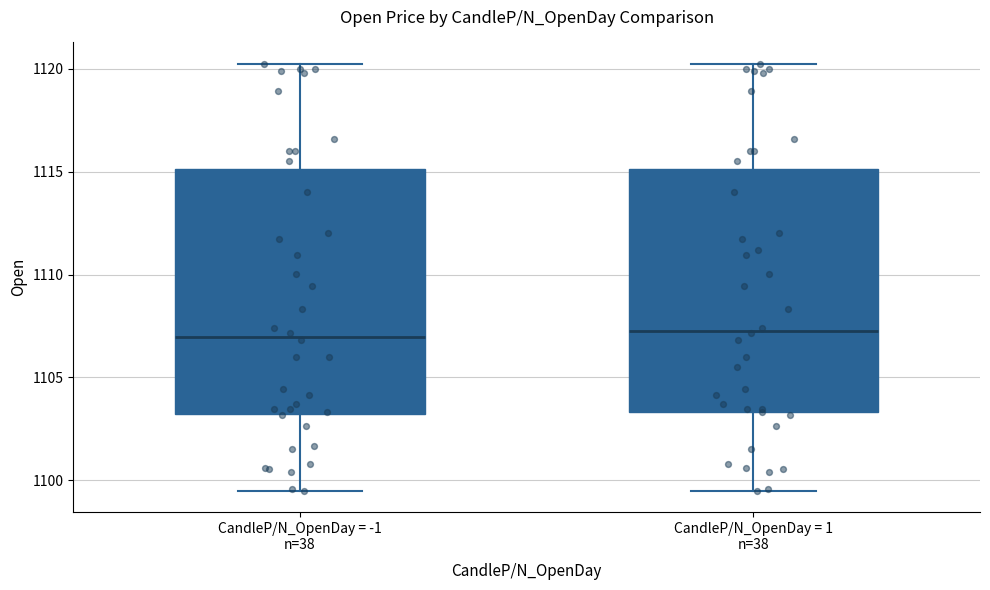

Where is the lower edge of the box for CandleP/N_OpenDay = -1 n=38 on the y-axis? The values are not printed on the chart, so give them approximately, as read against the axis.

1103.0